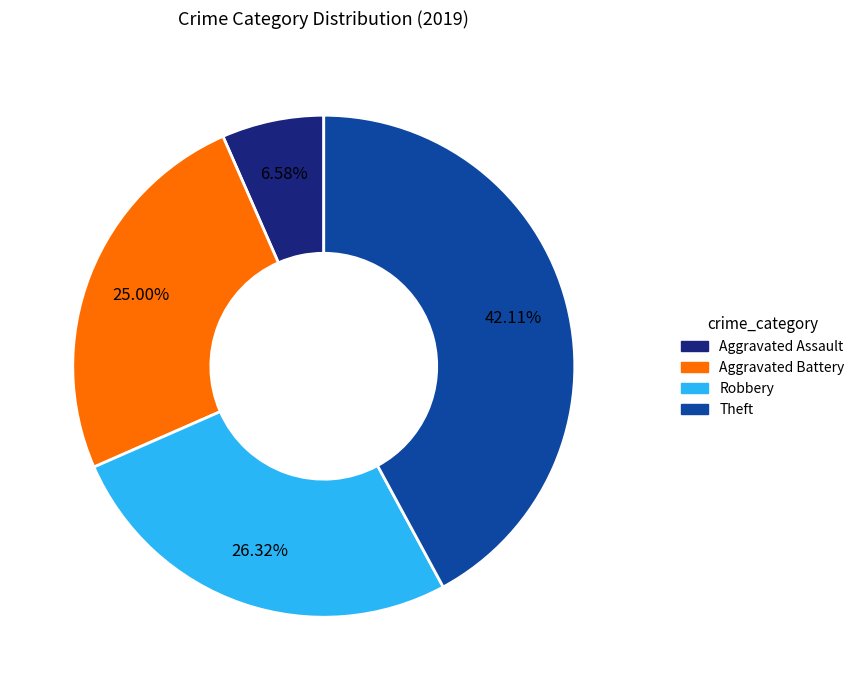

Which category has the smallest portion of the pie?

Aggravated Assault